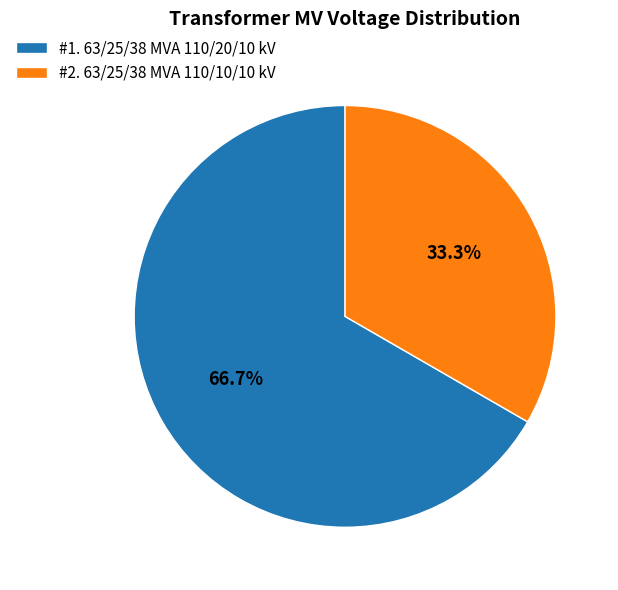

Combined, what portion of the pie is #1. 63/25/38 MVA 110/20/10 kV and #2. 63/25/38 MVA 110/10/10 kV?

100.0%